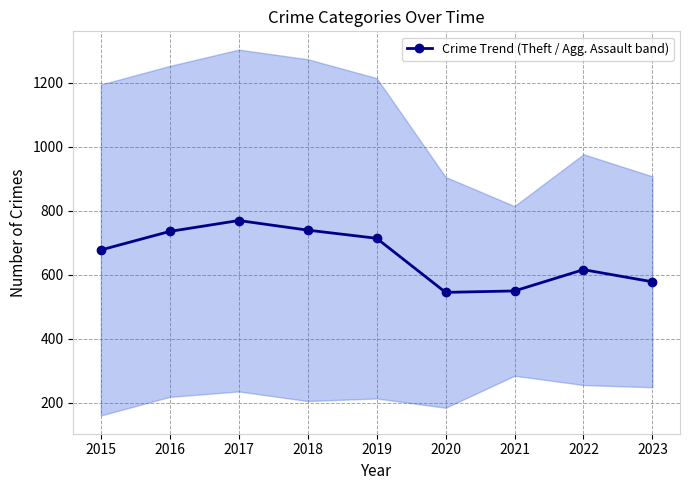

How many lines are shown in the chart?

1